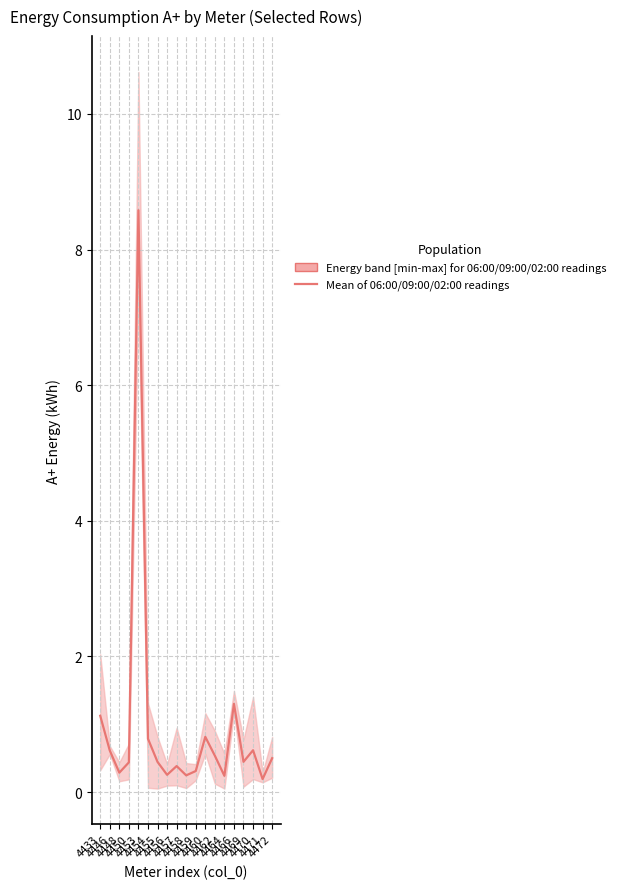

The value at 4459 is 0.2. True or false?

False